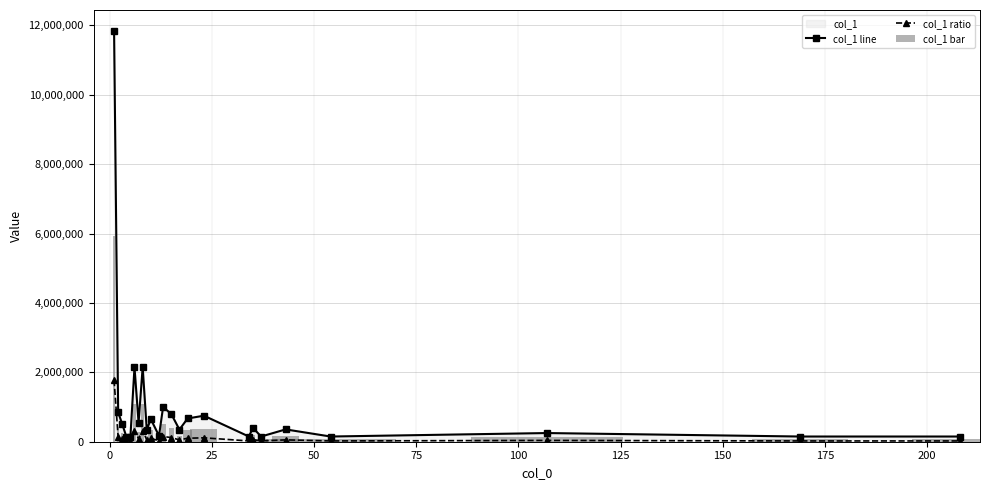

What is the minimum value shown in the chart?

22500